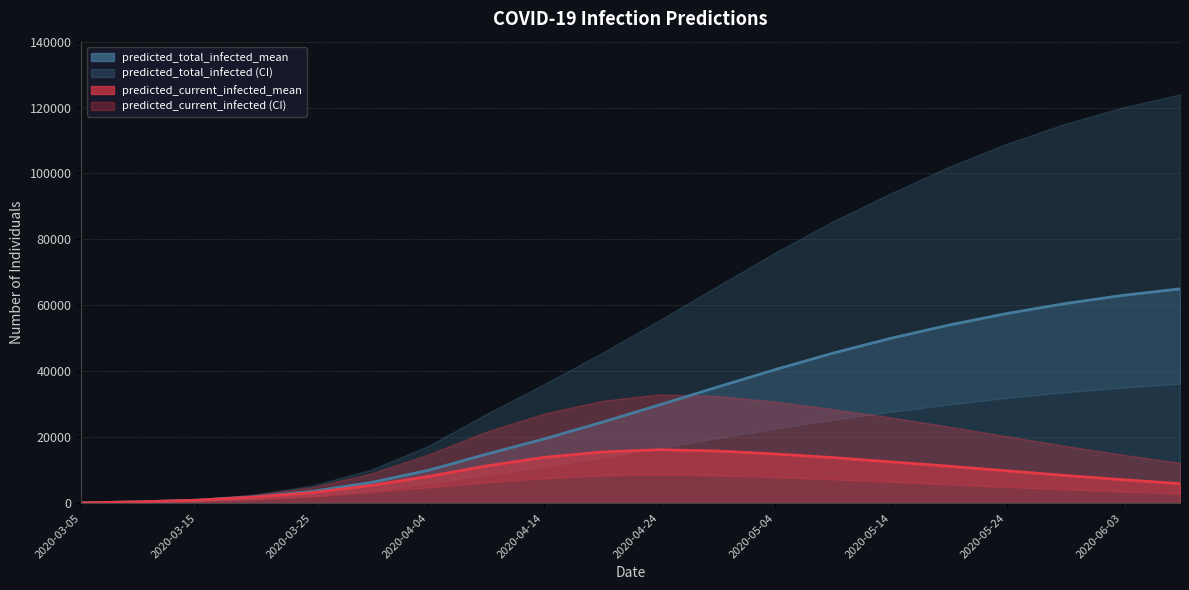

Which category has the lowest value in the predicted_total_infected_mean series?

2020-03-05